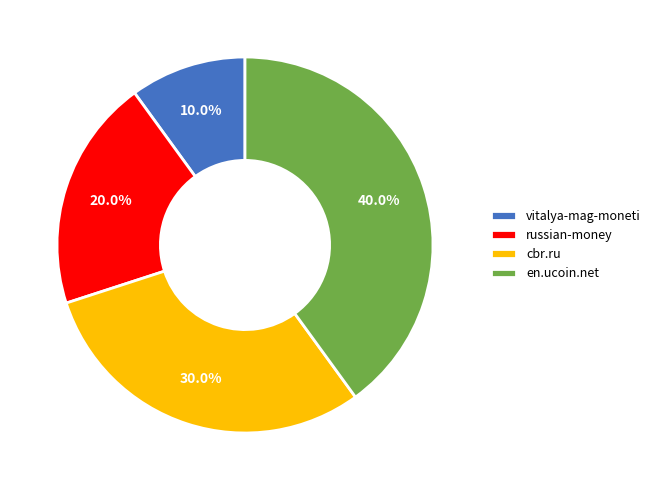

Is there any slice that represents more than half of the pie?

No